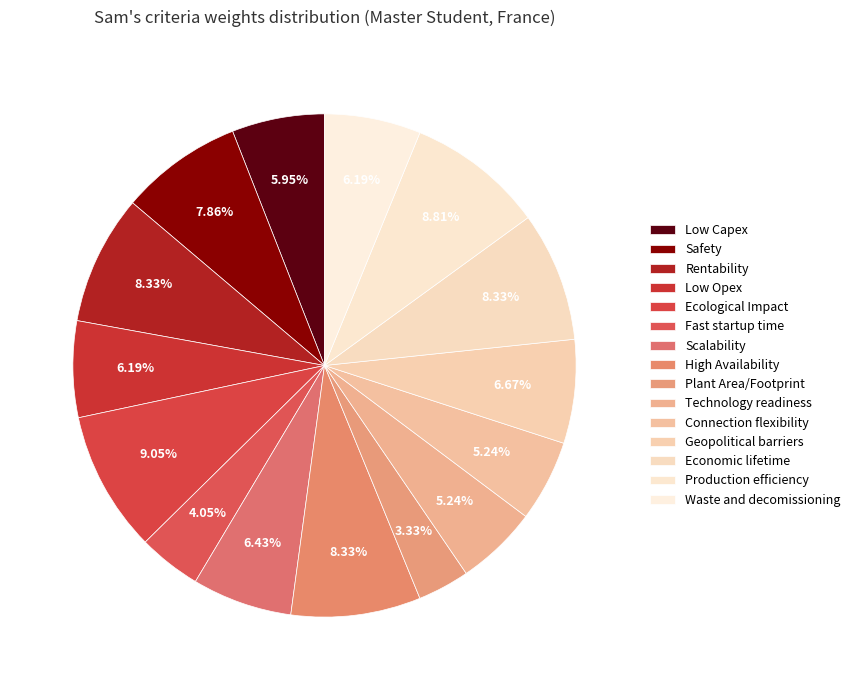

To the nearest percent, what is the combined percentage of Geopolitical barriers and Rentability?

15%